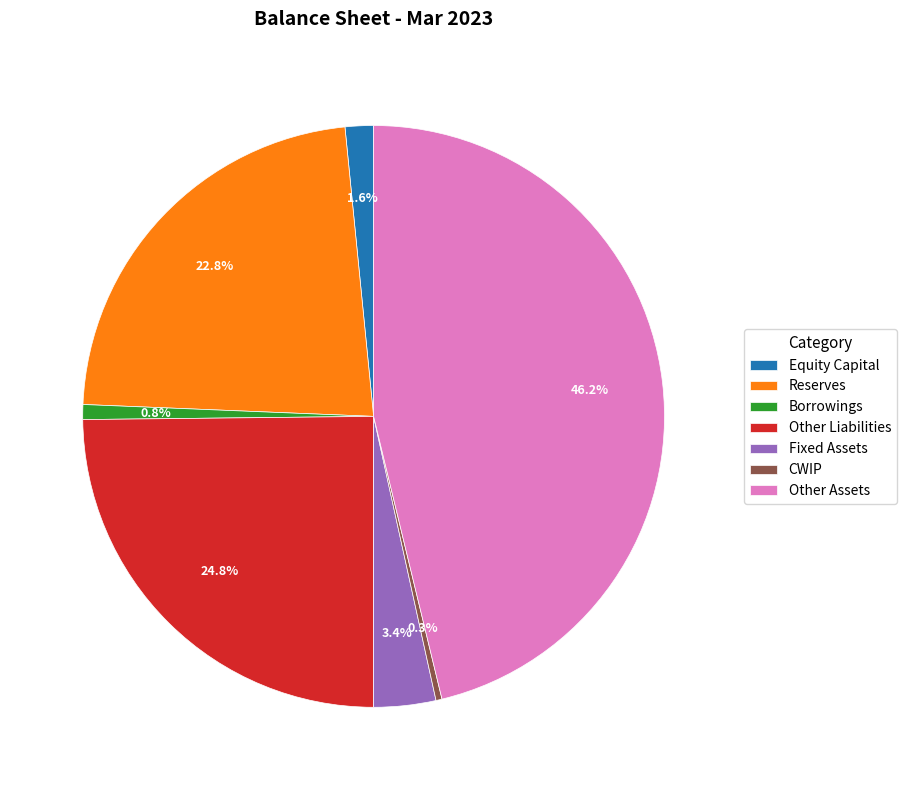

The Borrowings slice represents 14% of the pie. True or false?

False